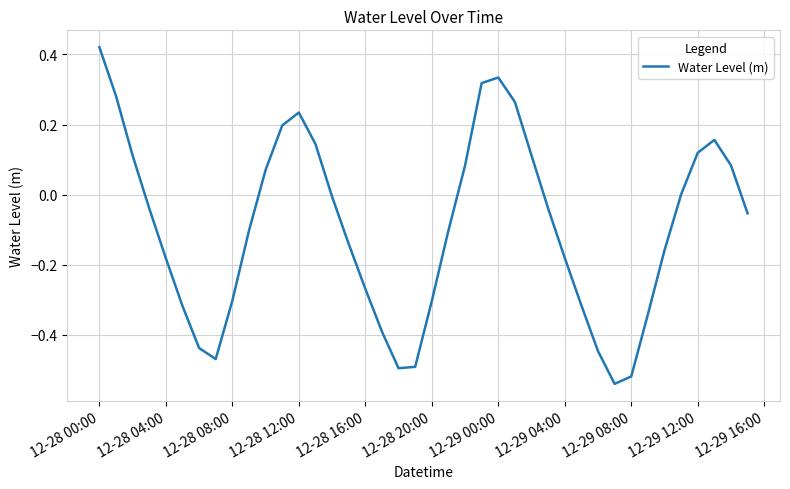

What is the difference between the maximum and minimum values?

1.0